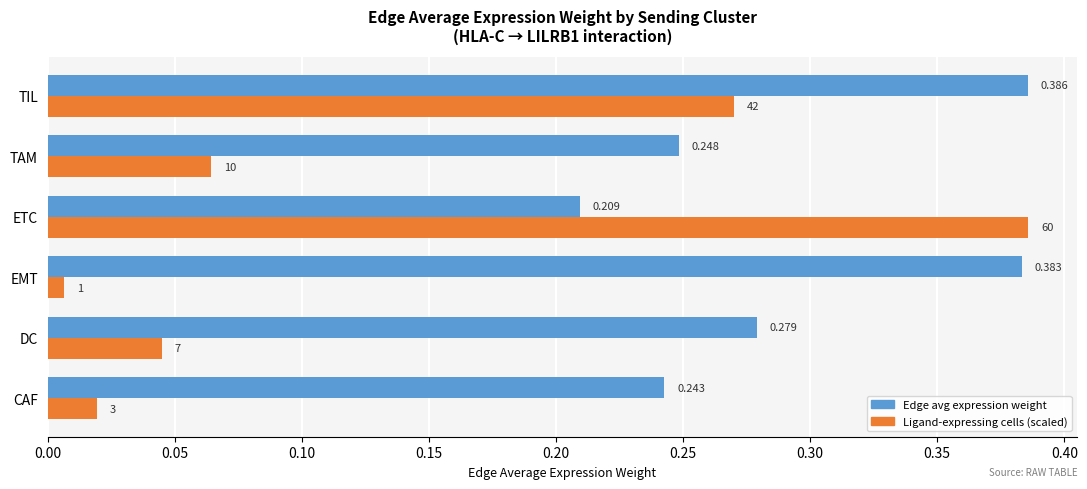

Rank the categories by Ligand-expressing cells (scaled) value from lowest to highest.

EMT, CAF, DC, TAM, TIL, ETC